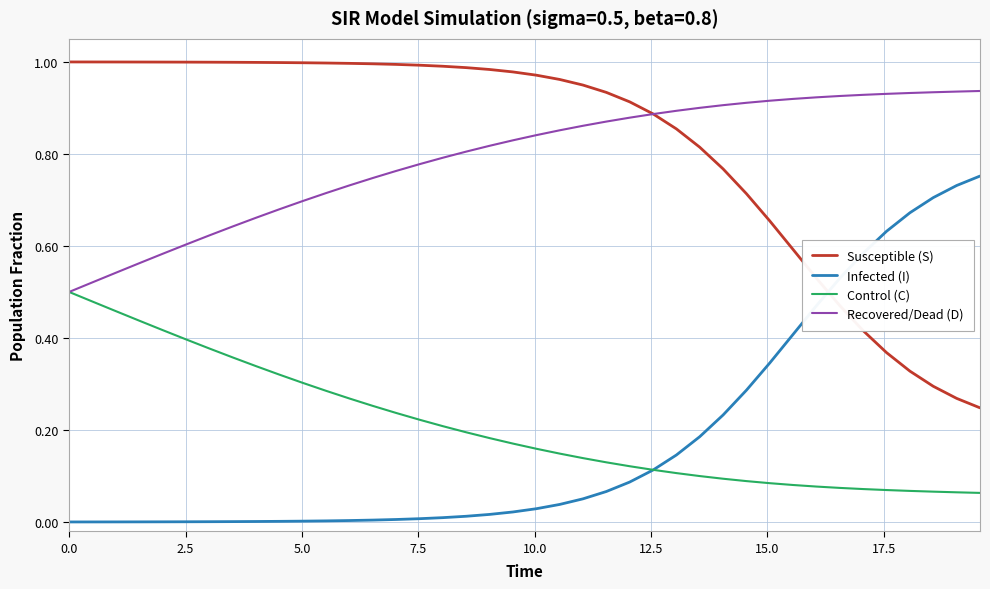

After their last crossing, which series has the higher values: Infected (I) or Susceptible (S)?

Infected (I)